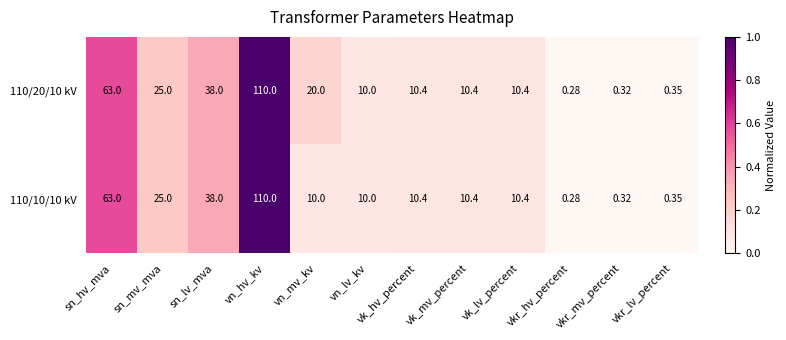

At which category is the sum across all series the highest?

vn_hv_kv